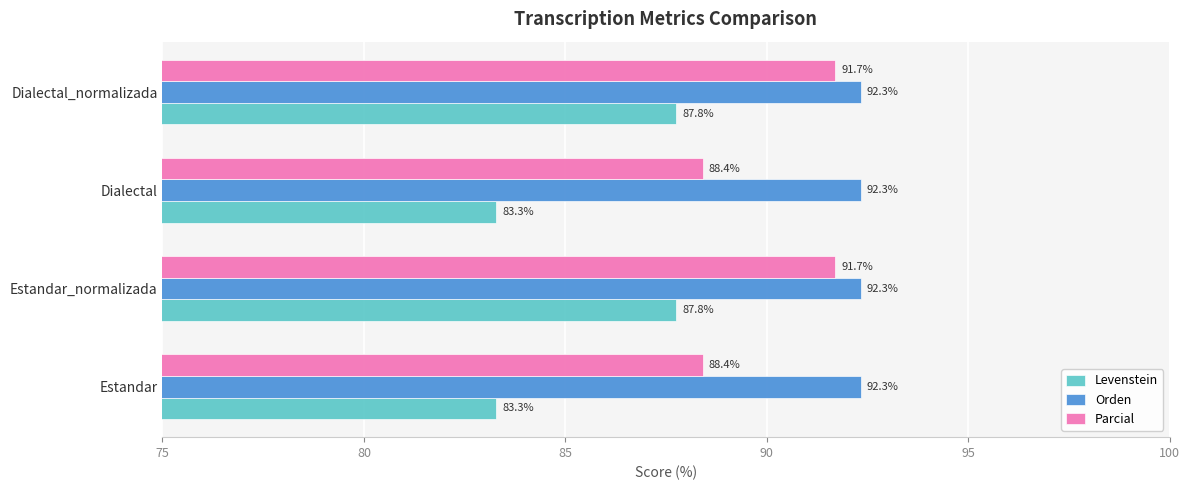

At how many categories does at least one series exceed 91?

4